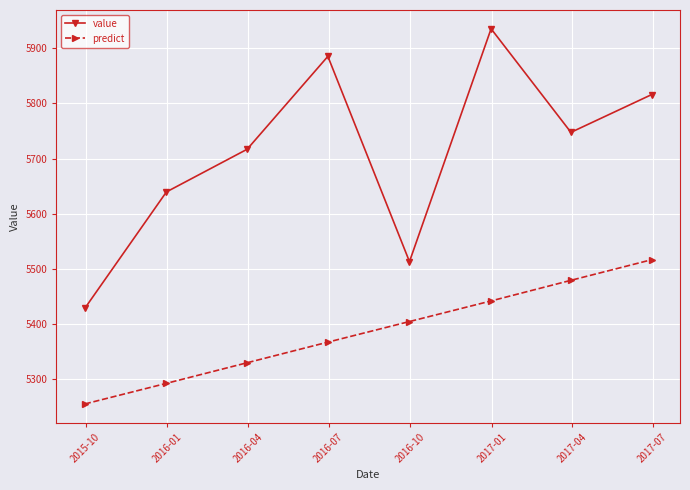

What is the minimum value shown in the chart?

5255.5